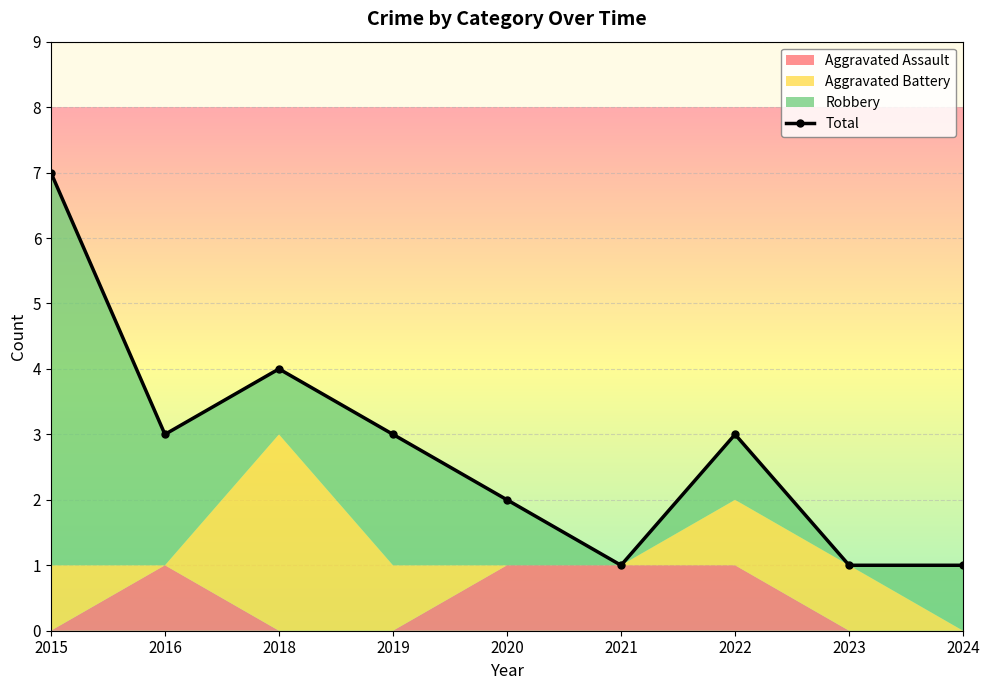

Rank the categories by value from lowest to highest.

2021, 2023, 2024, 2020, 2016, 2019, 2022, 2018, 2015